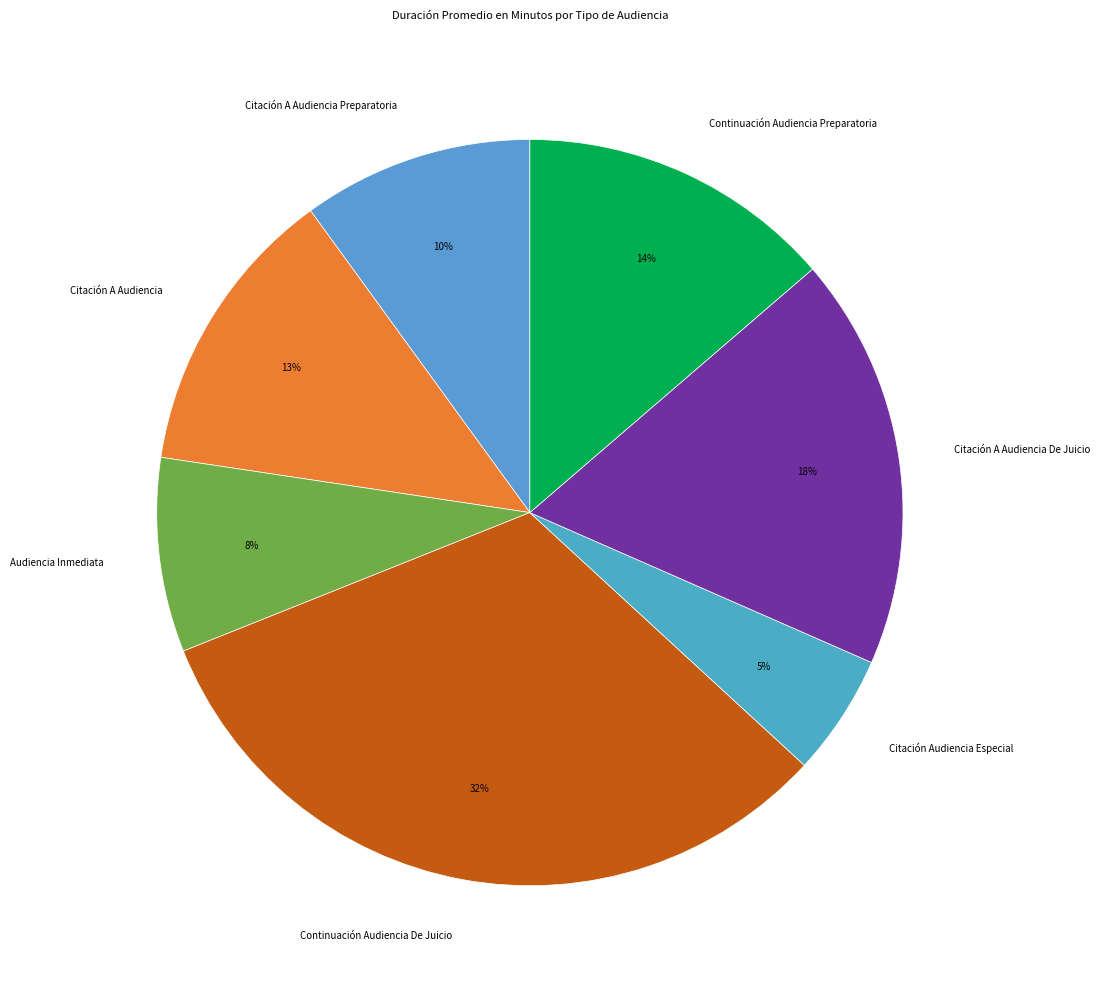

What percentage is the Citación A Audiencia De Juicio slice, to the nearest percent?

18%